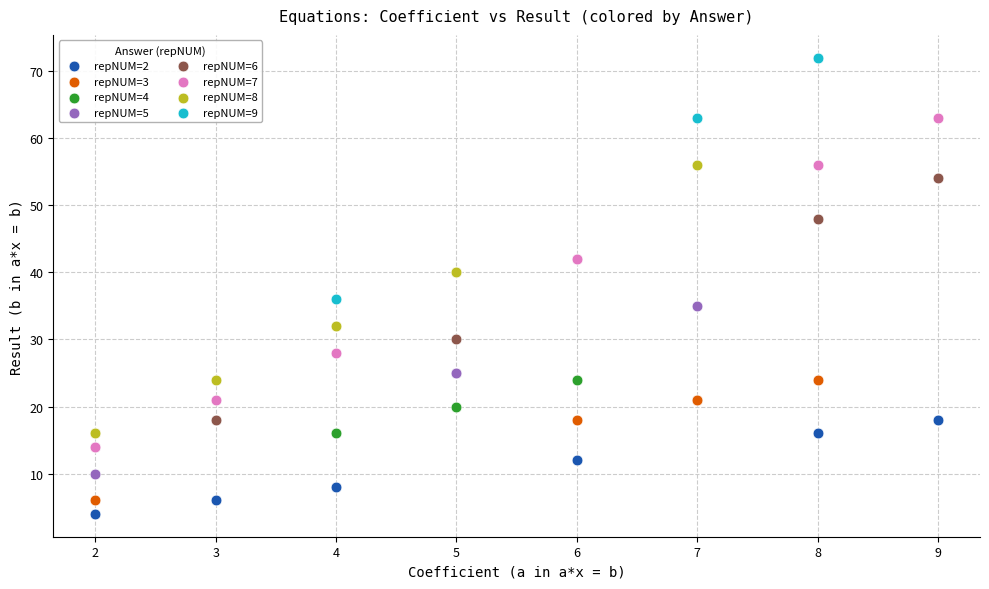

Which series has the widest spread of Y values?

repNUM=7